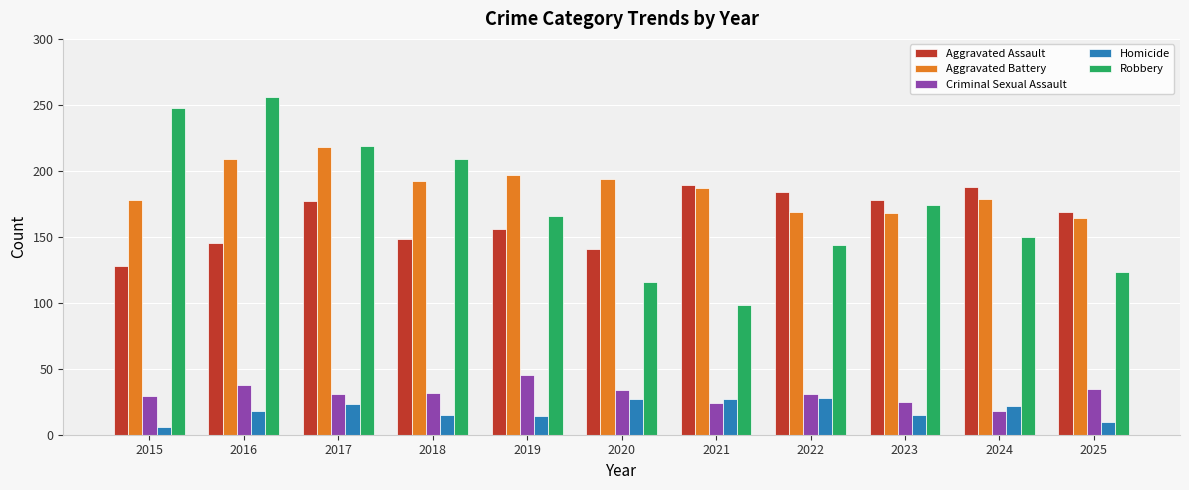

What are all the series names shown in the legend?

Aggravated Assault, Aggravated Battery, Criminal Sexual Assault, Homicide, Robbery